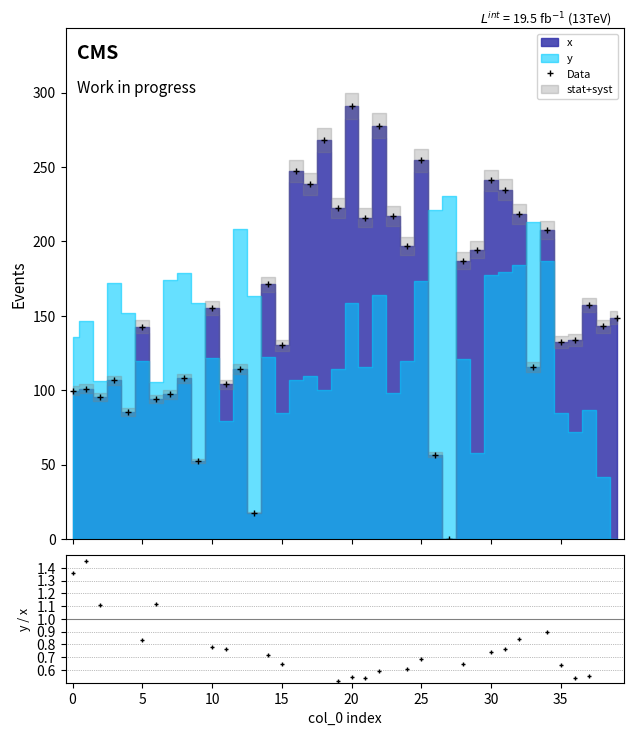

True or false: Data has more than 2 interior local peaks.

True